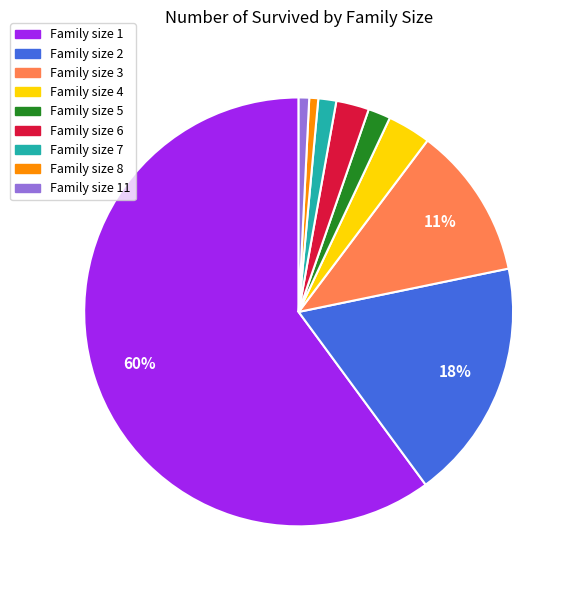

To the nearest percent, what is the average slice percentage?

11%